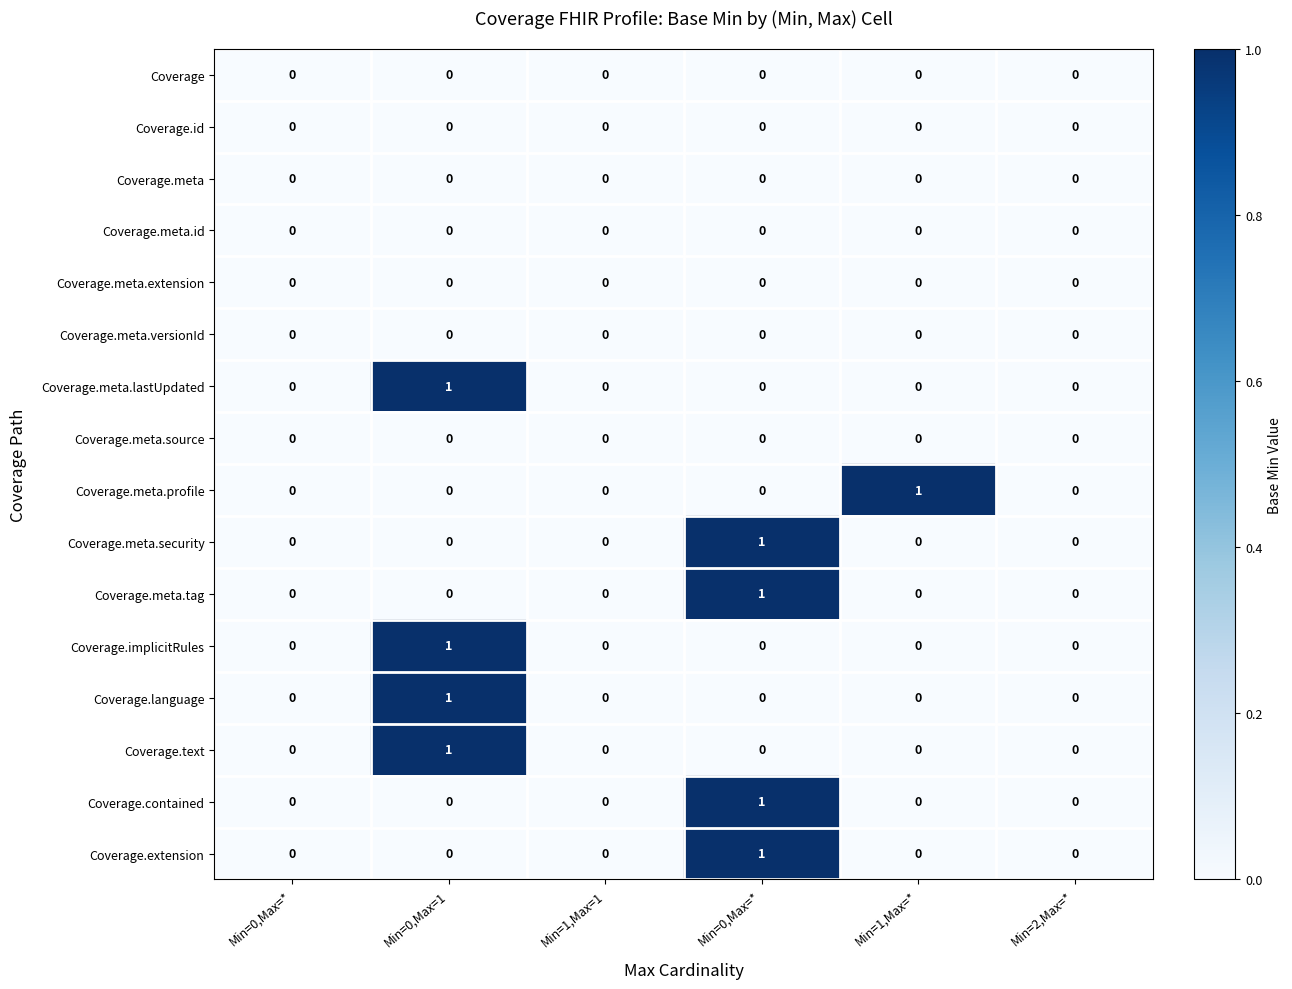

How many series are shown in this chart?

16